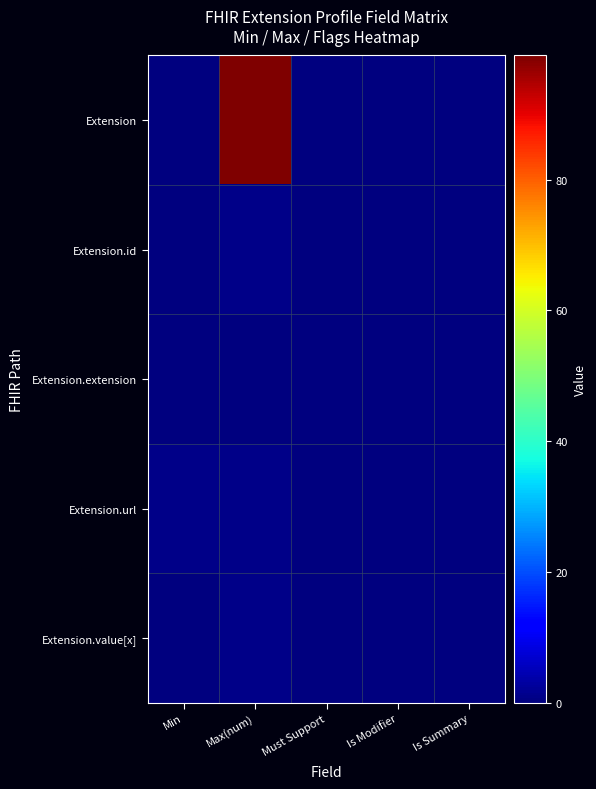

At how many categories does at least one series exceed 15?

1